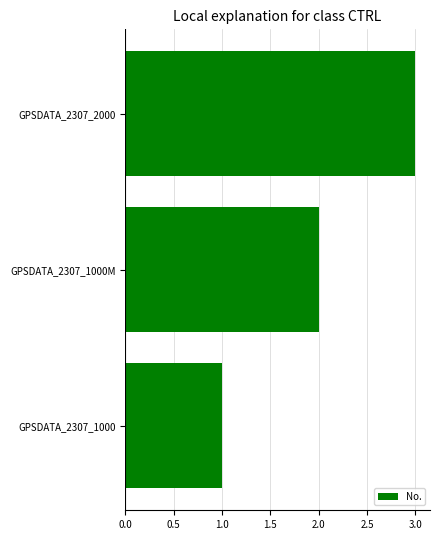

How many bars are there in total?

3